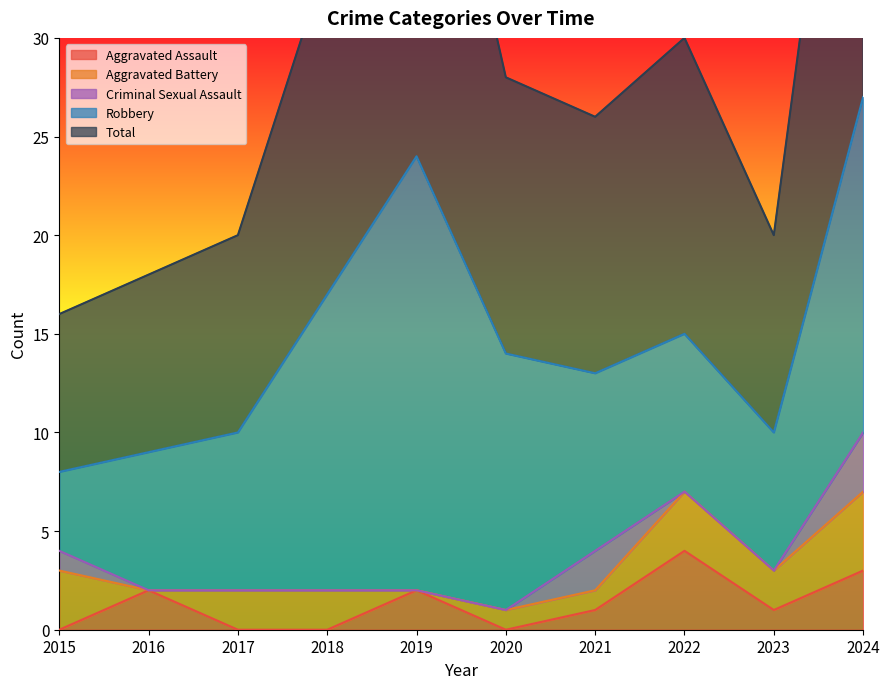

Which category has the lowest value in the Aggravated Assault series?

2015